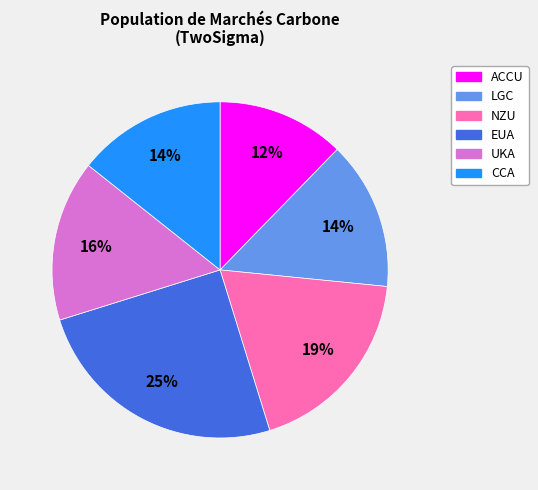

What percentage is the NZU slice, to the nearest percent?

19%